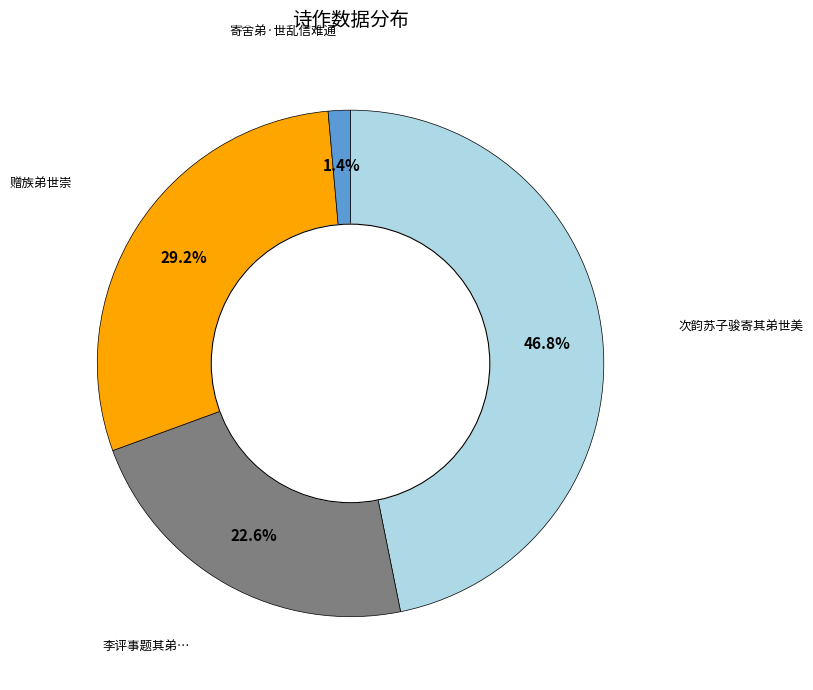

Is there any slice that represents more than half of the pie?

No